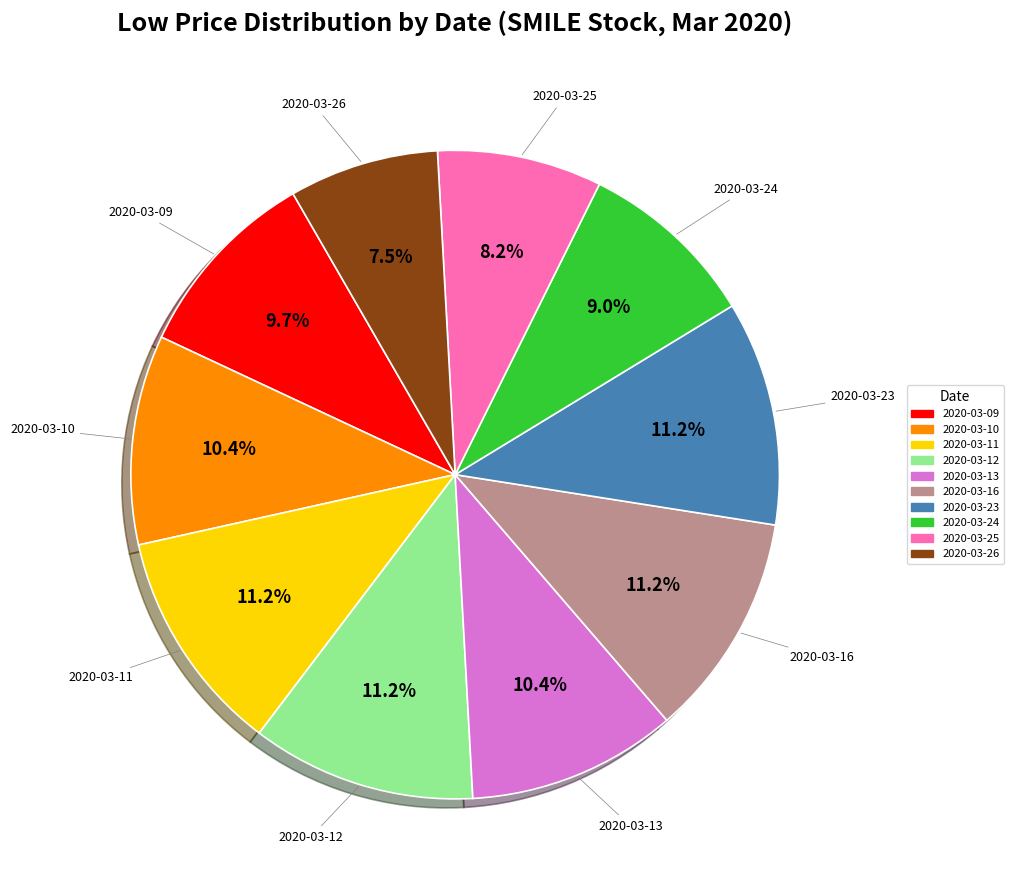

What is the smallest slice in the pie chart?

2020-03-26